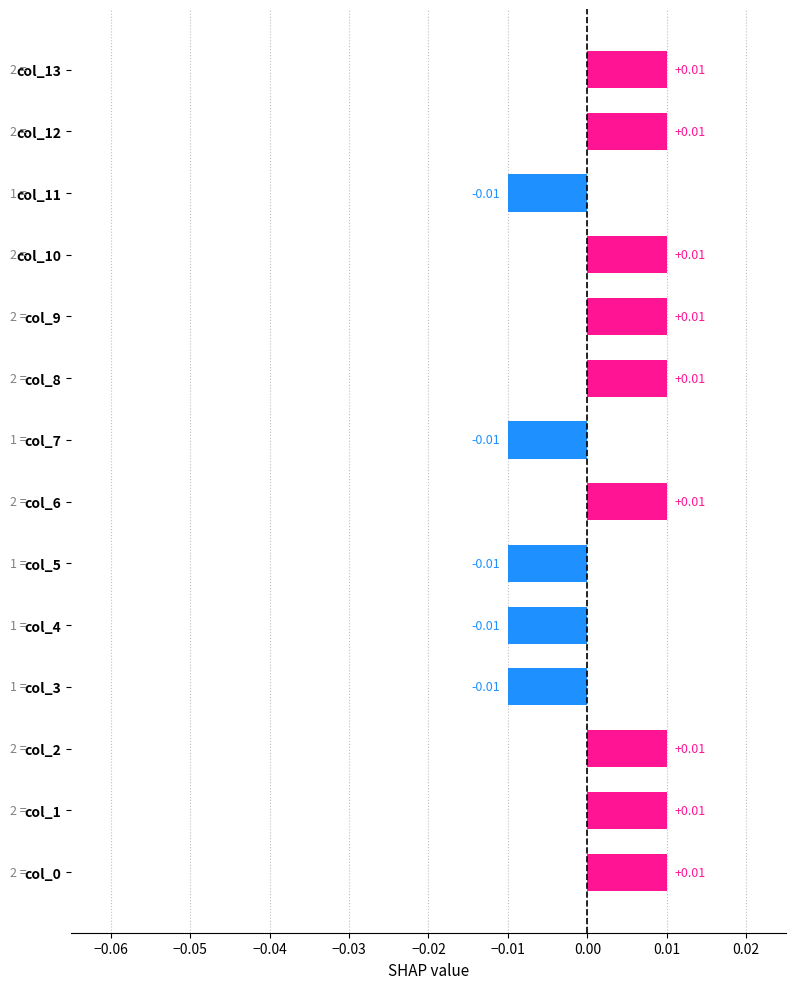

How many distinct data groups are displayed?

1